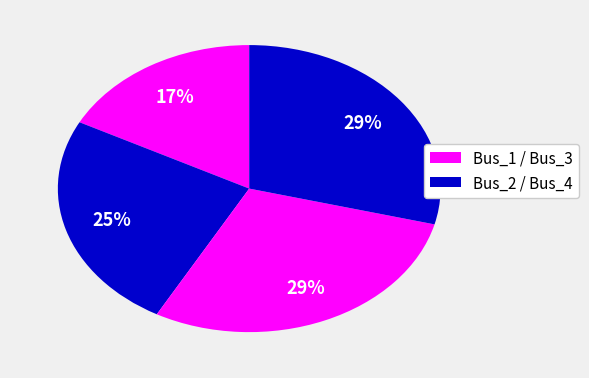

How many segments does this pie chart have?

4